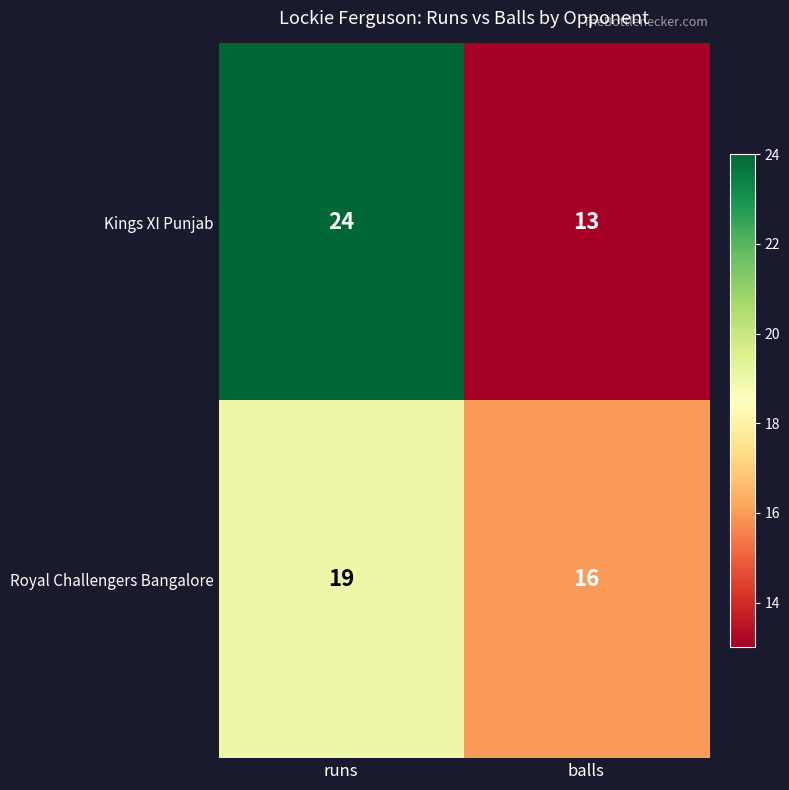

True or false: Royal Challengers Bangalore has a value of 9 at balls.

False